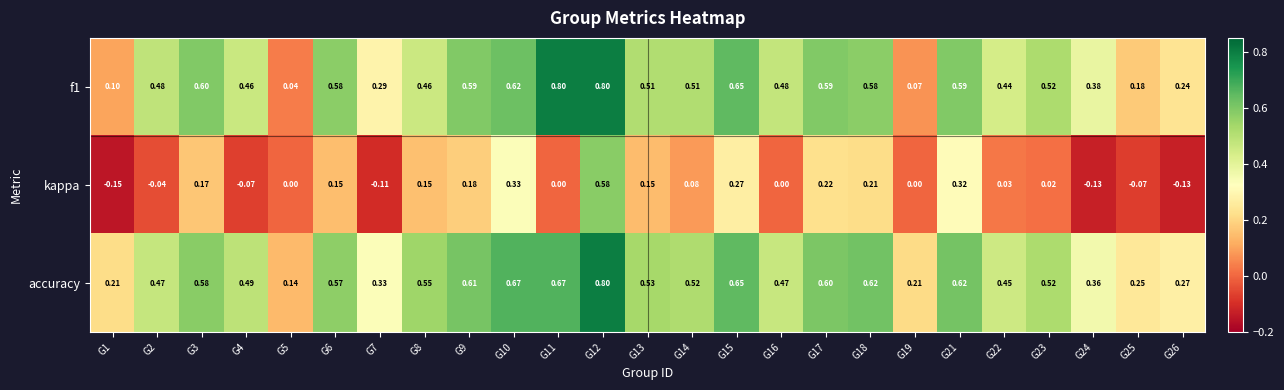

Is the value of kappa at G17 greater than the value of accuracy at G16?

No